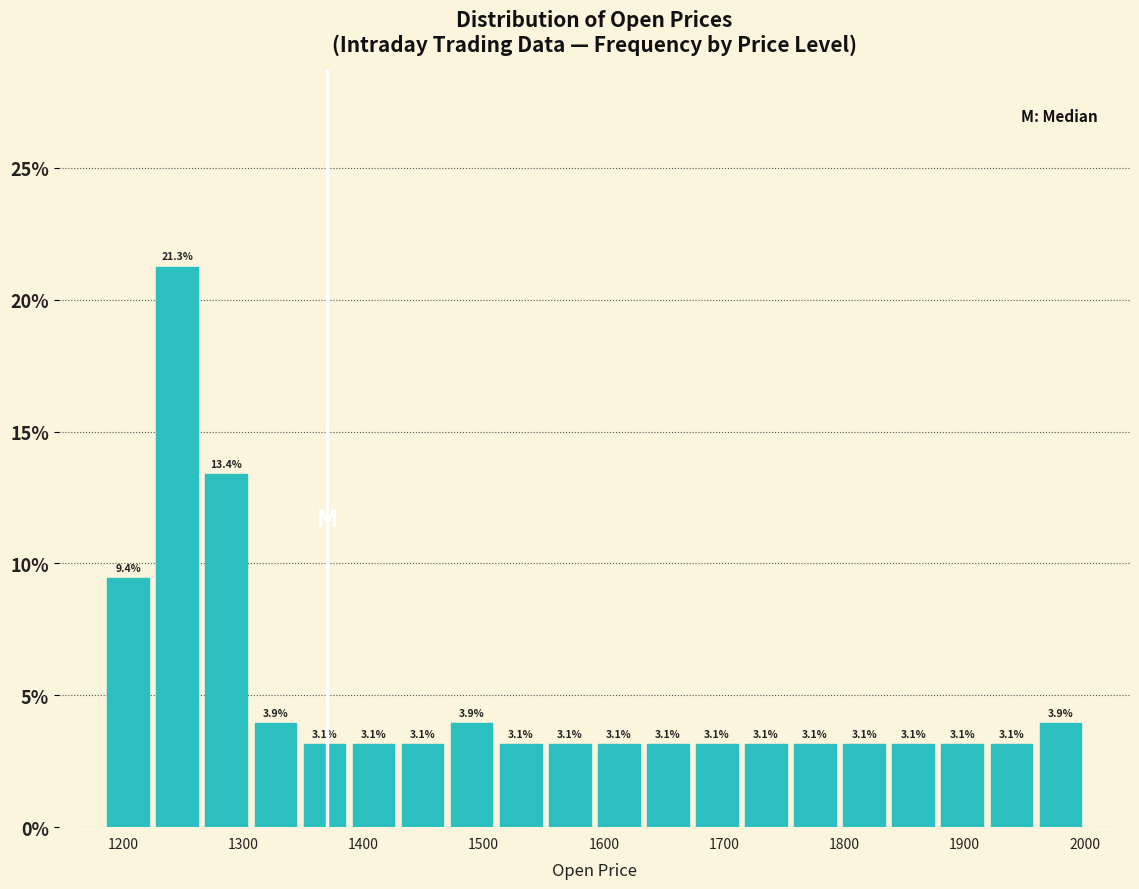

Over which range of the x-axis is the bar tallest?

1220 to 1270